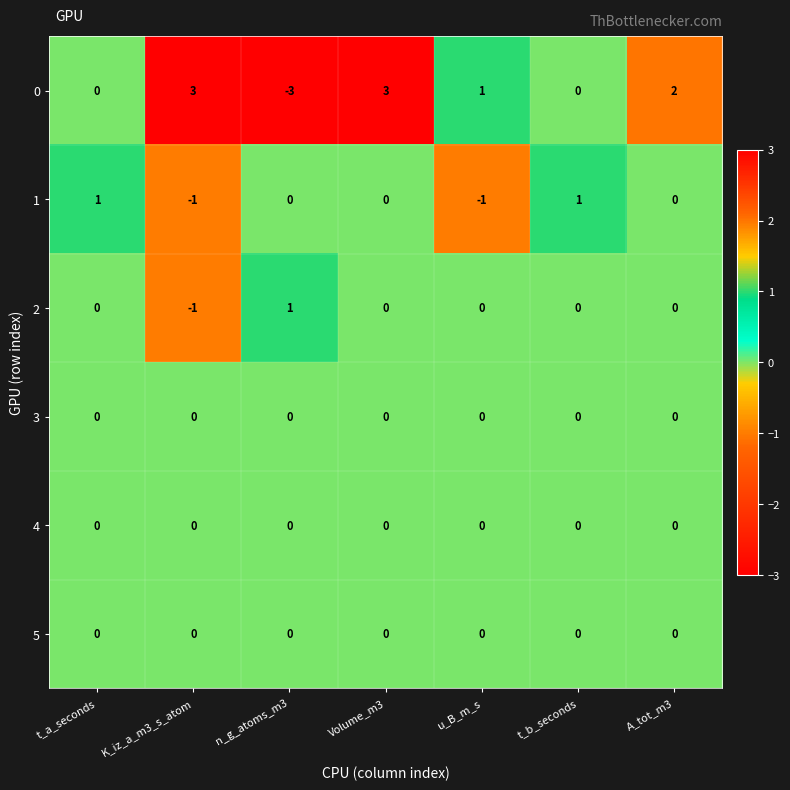

What is the greatest value displayed?

3